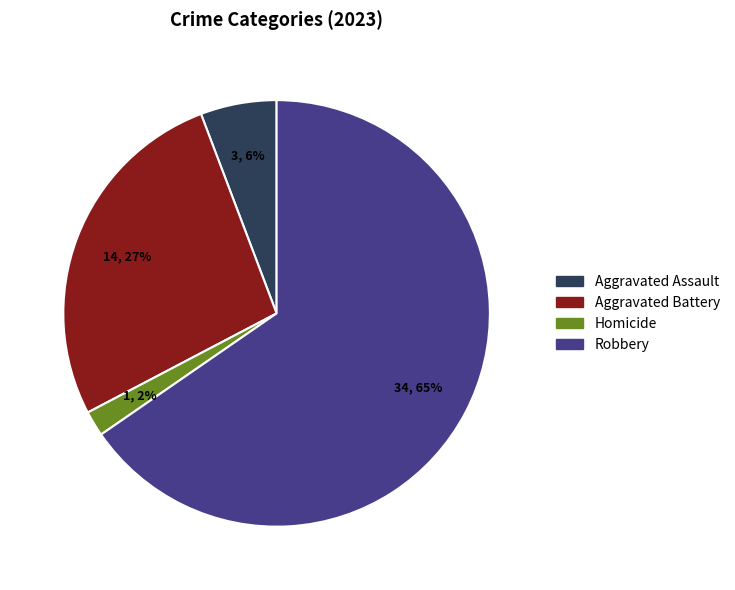

To the nearest percent, what is the difference between the largest and smallest slice percentages?

63%